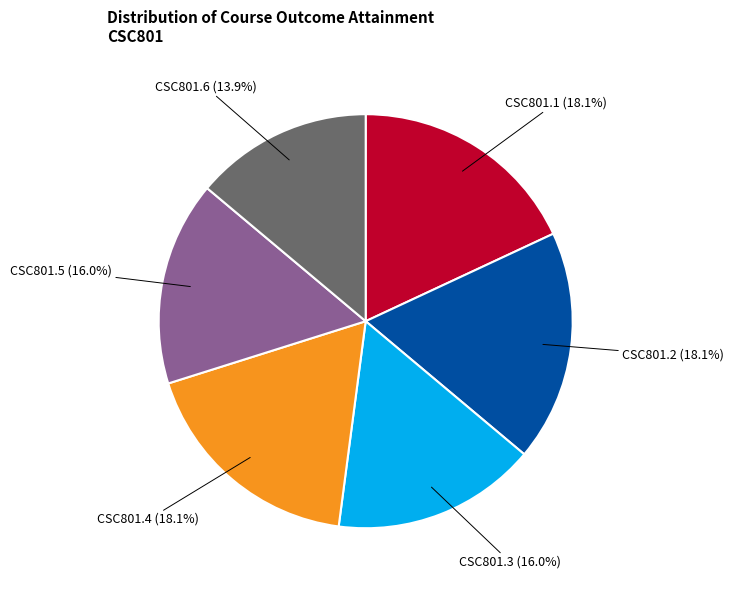

How many slices are in this pie chart?

6